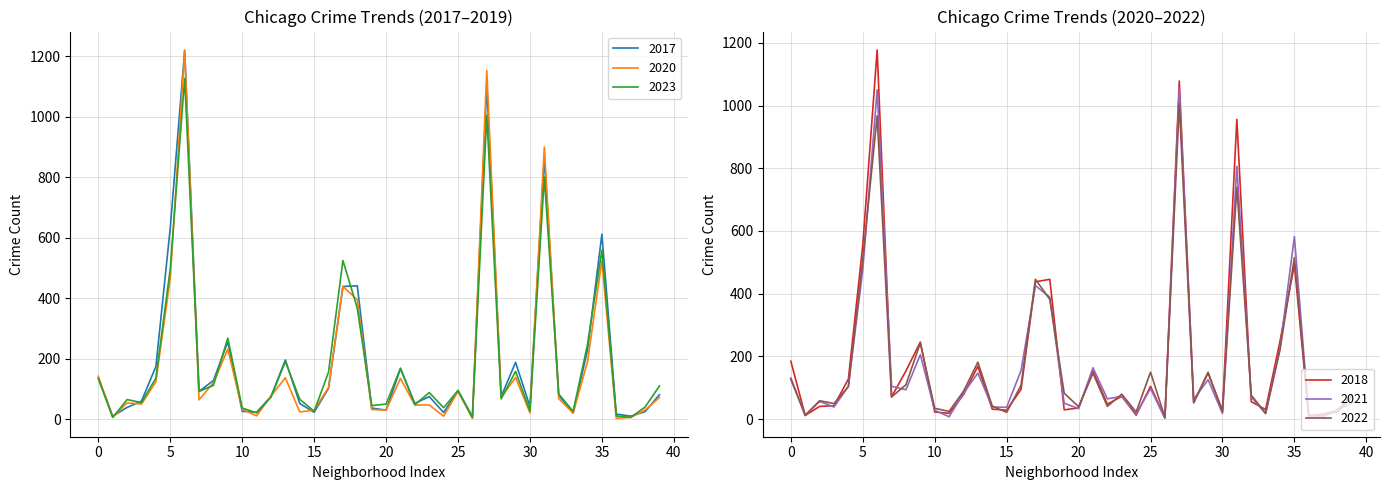

True or false: 2020 has more than 2 points higher than both neighbors.

True